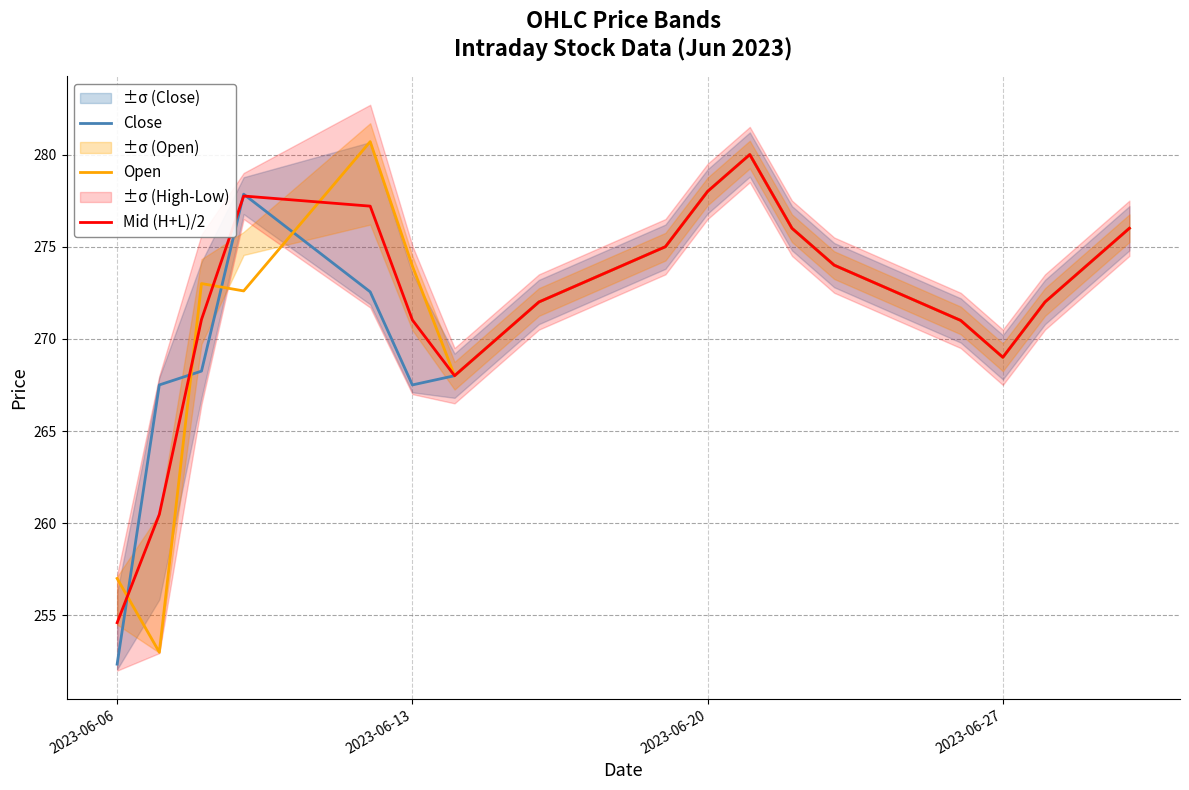

What is the difference between the maximum and second lowest values in the Open series?

23.7